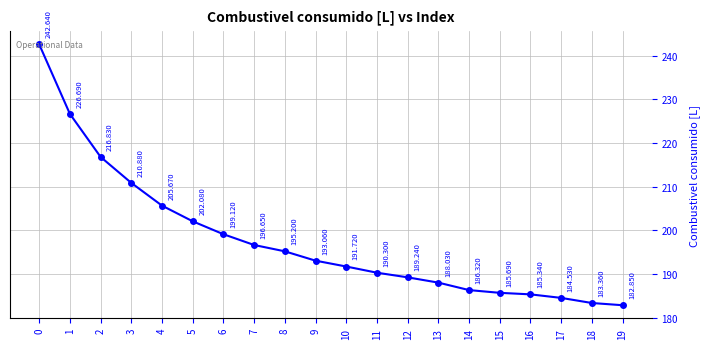

Does the chart display data point markers on the line(s)?

Yes